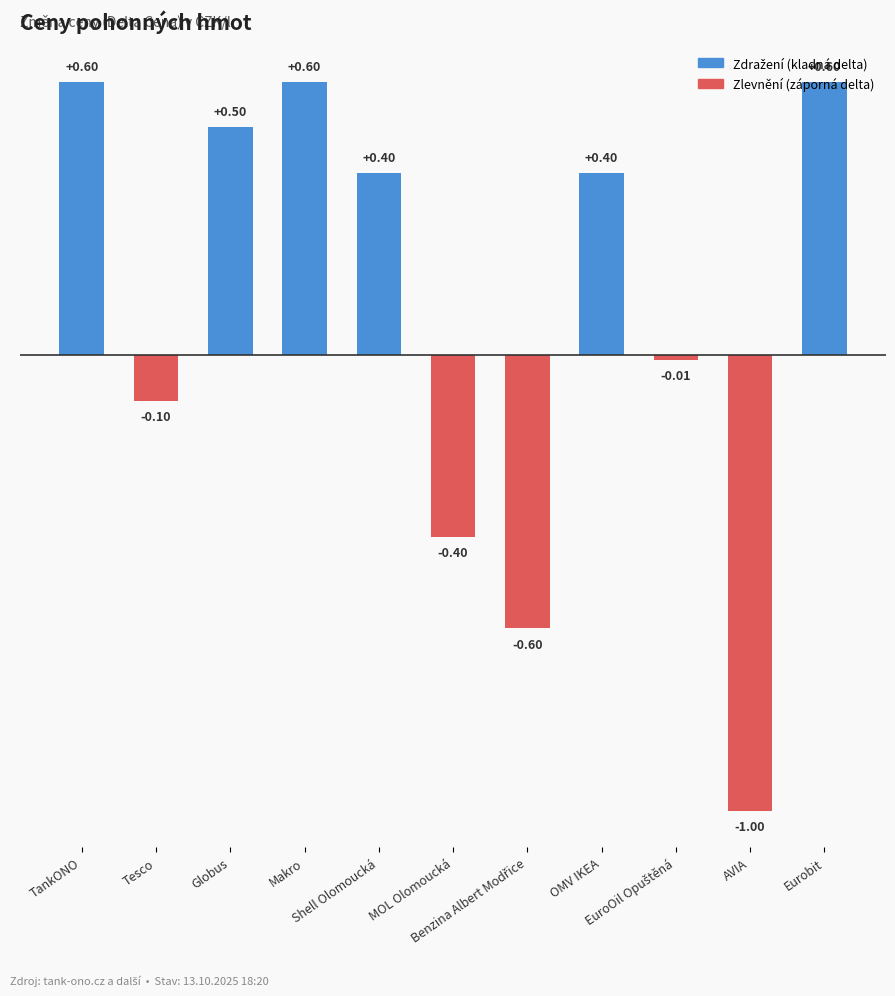

What is the difference between the maximum and minimum values?

1.6